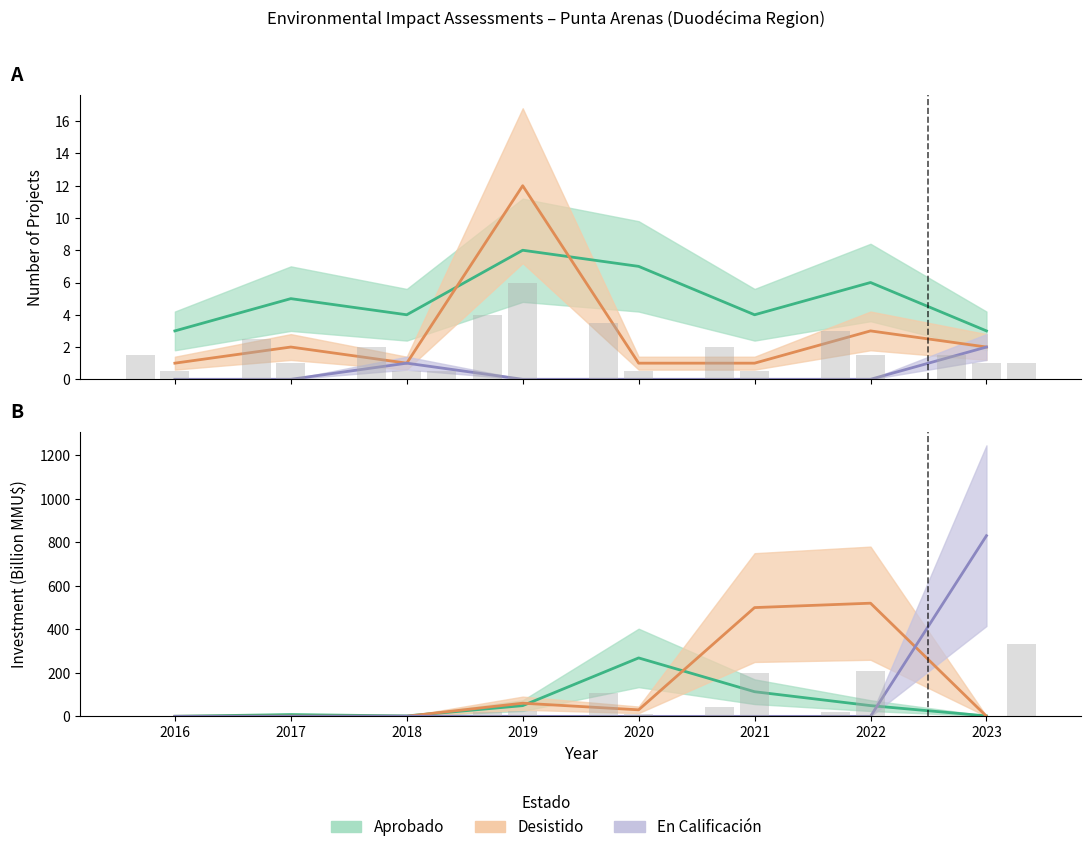

What is the maximum value for Desistido?

12